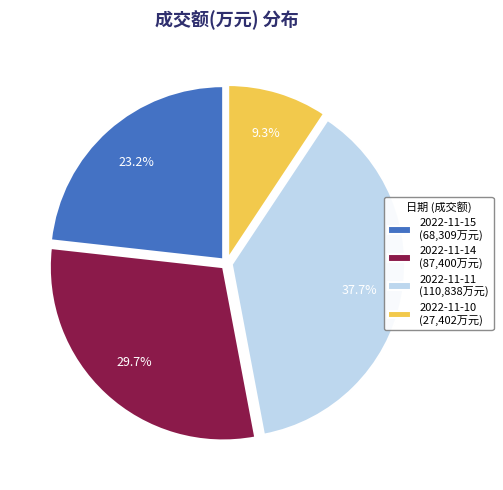

Rank the categories by value from lowest to highest.

2022-11-10, 2022-11-15, 2022-11-14, 2022-11-11